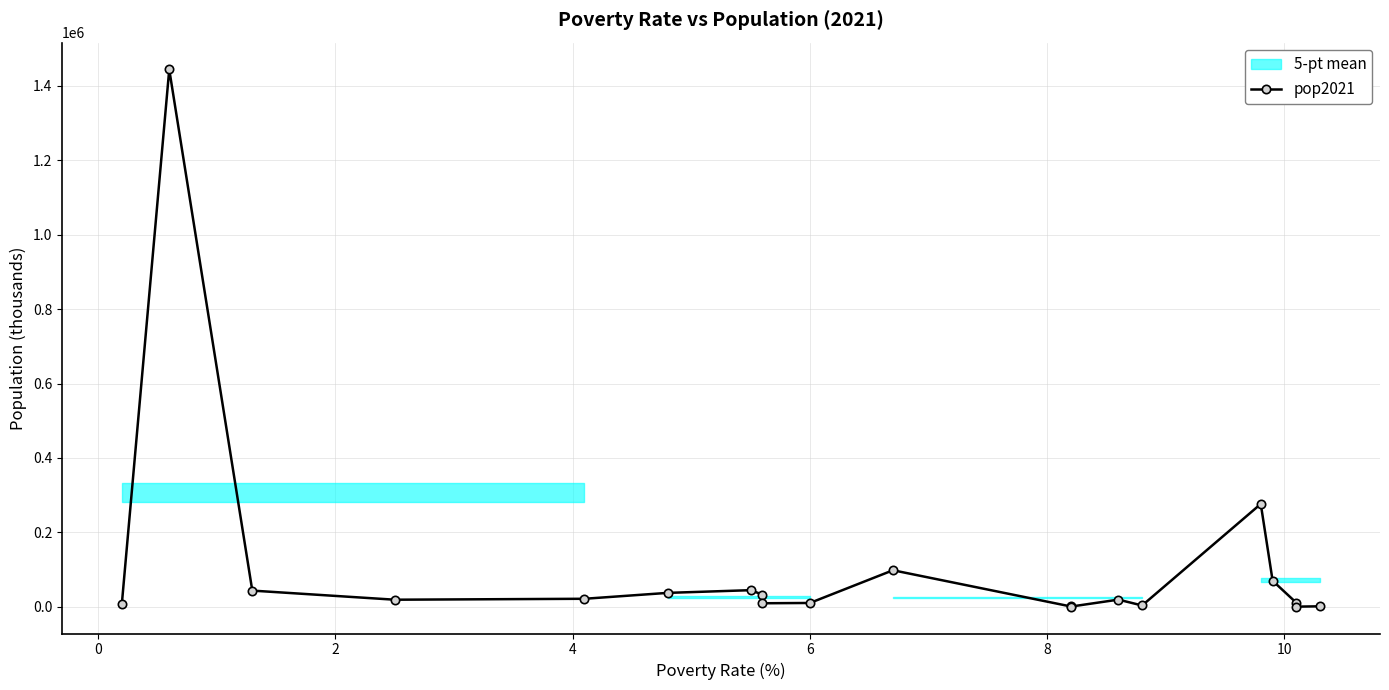

What is the greatest value displayed?

1444216.1